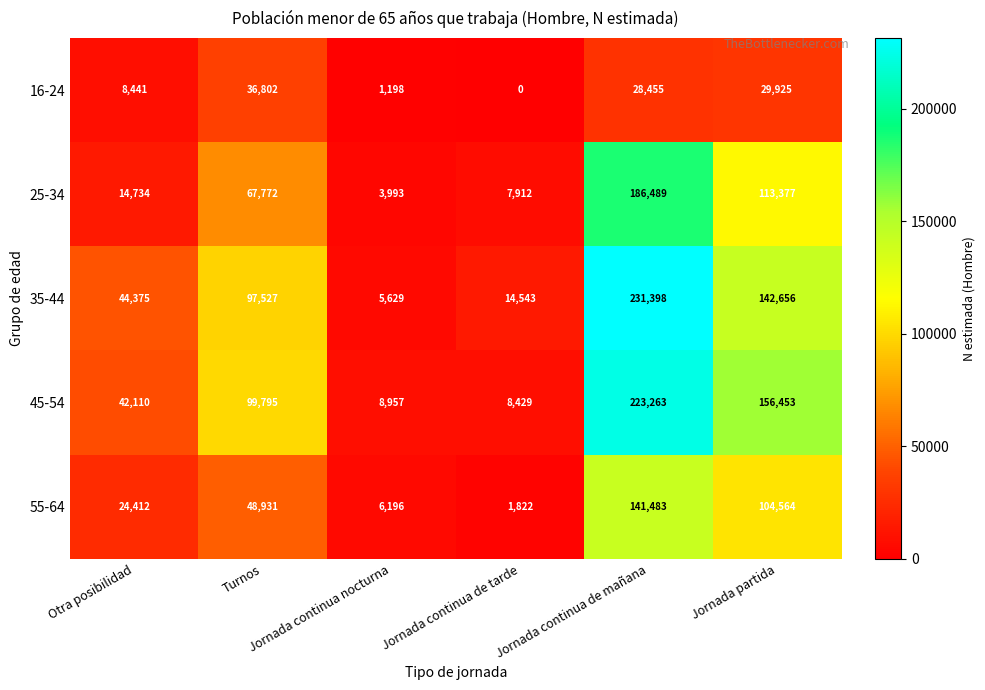

What is the sum of all 16-24 values?

104821